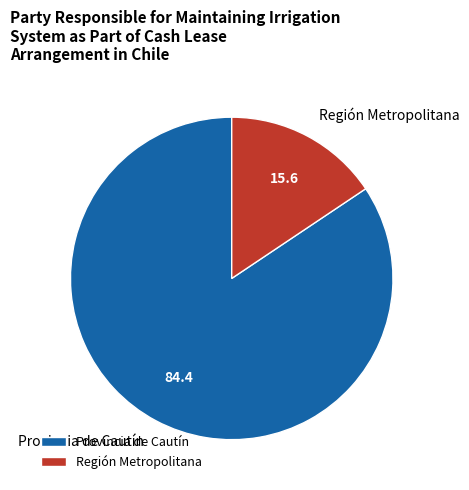

Rank the categories by value from highest to lowest.

Provincia de Cautín, Región Metropolitana